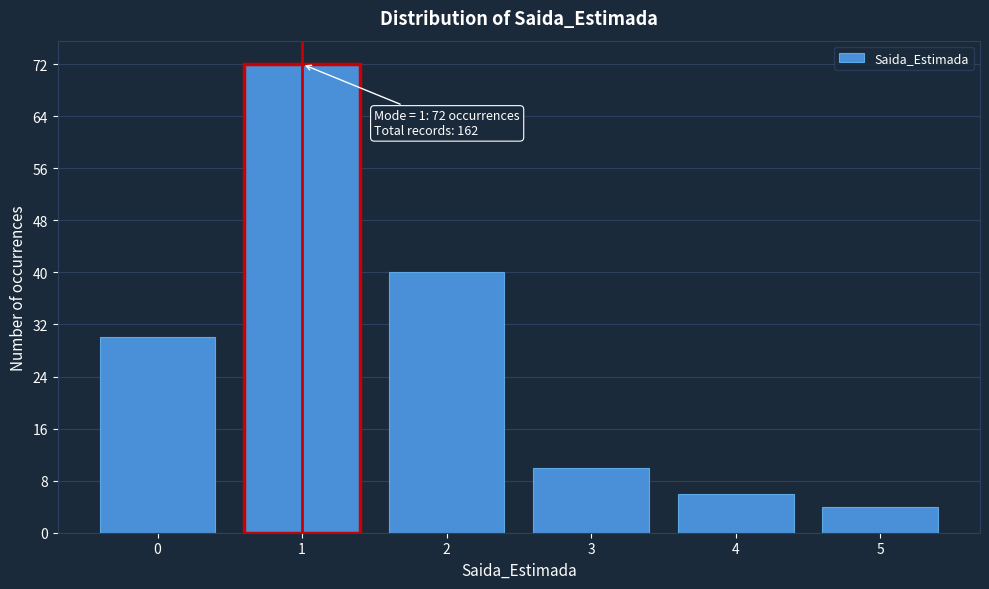

Reading left to right, transcribe all the data shown in this chart.

30	72	40	10	6	4